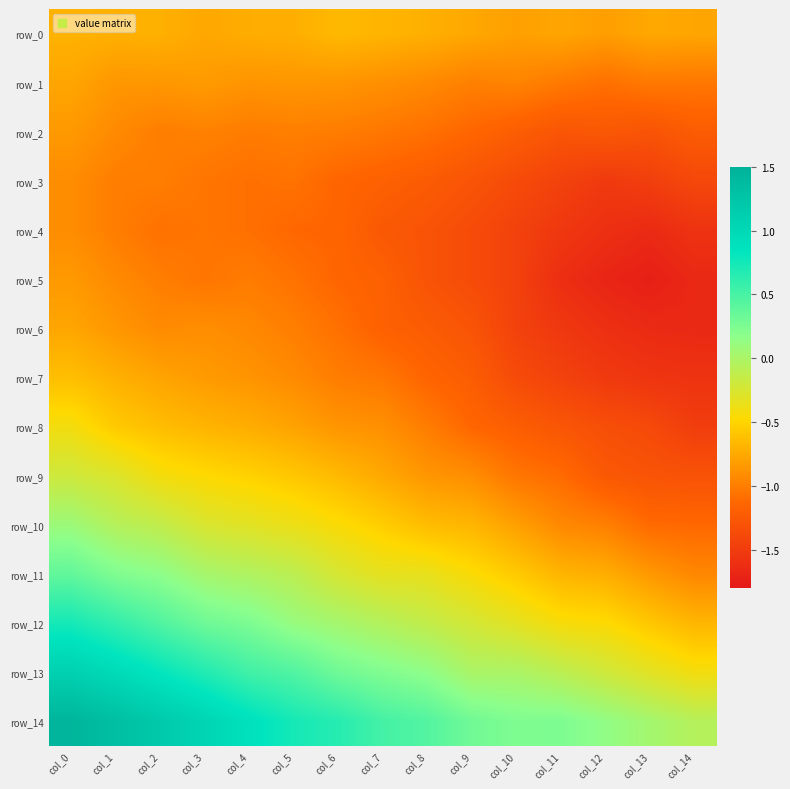

What is the approximate value of row_0 at col_10?

-0.8